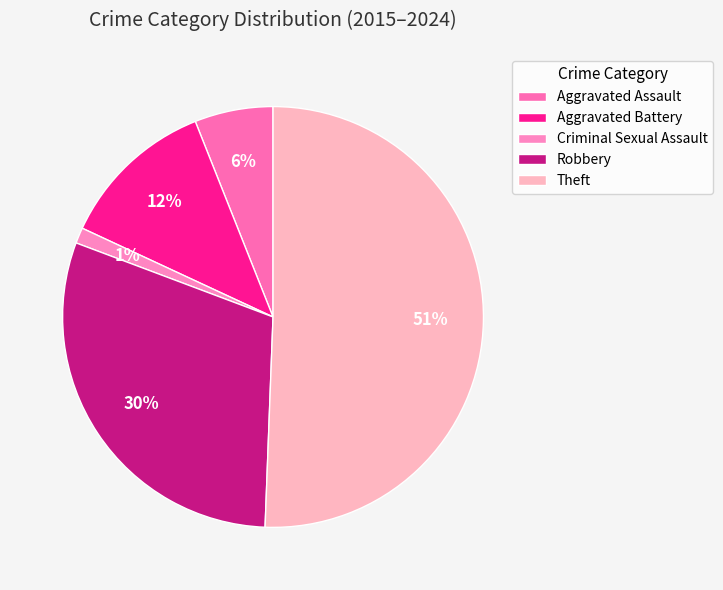

To the nearest percent, what portion does Aggravated Battery represent?

12%